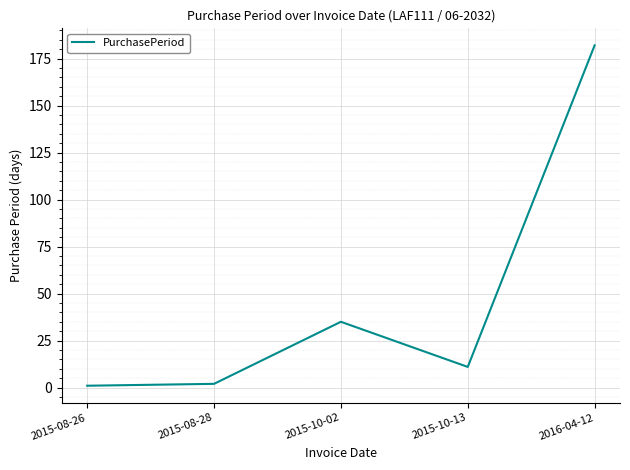

What is the difference between the maximum and minimum values?

181